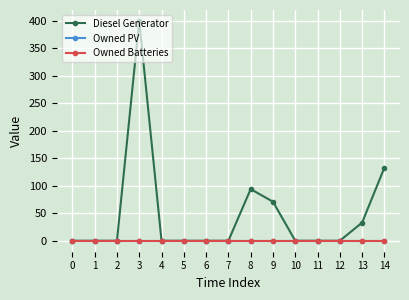

True or false: Diesel Generator and Owned Batteries intersect in this chart.

False